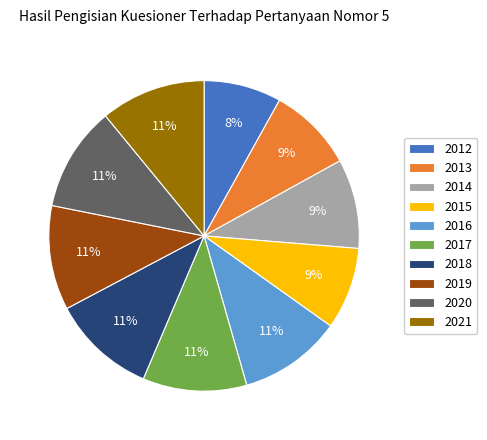

To the nearest percent, what percentage of the pie is 2017?

11%